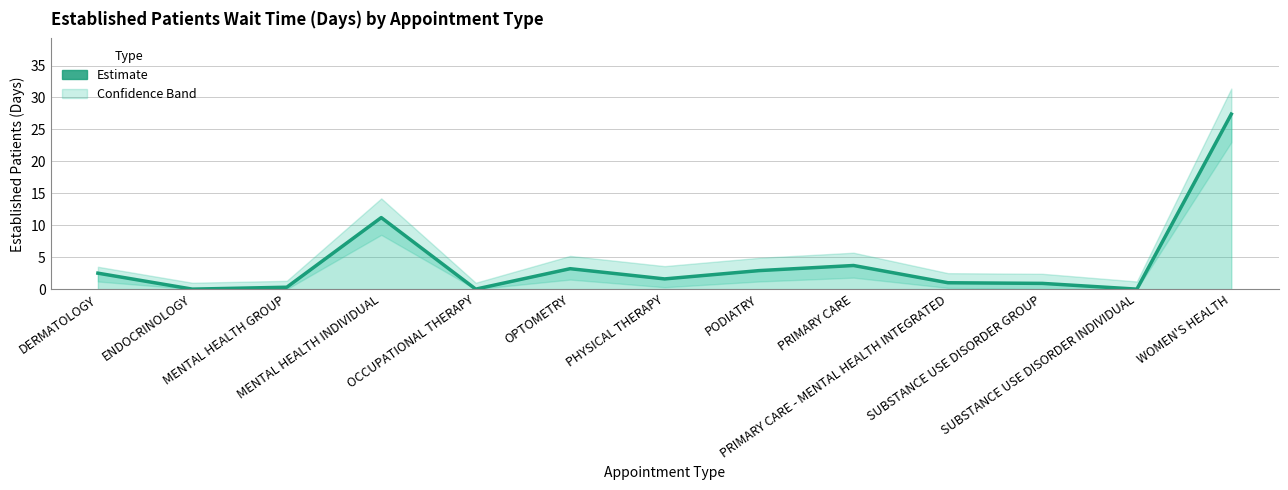

What is the difference between the maximum and minimum values in the EstablishedPatients_lower series?

23.0